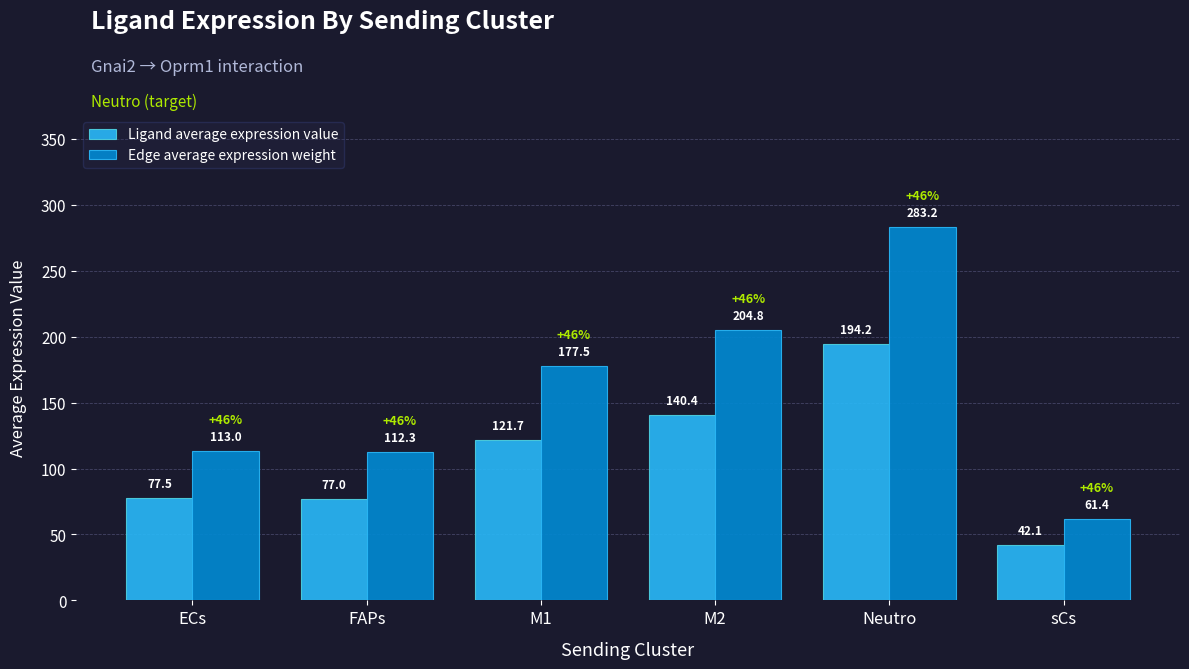

Count the number of data series in this chart.

2